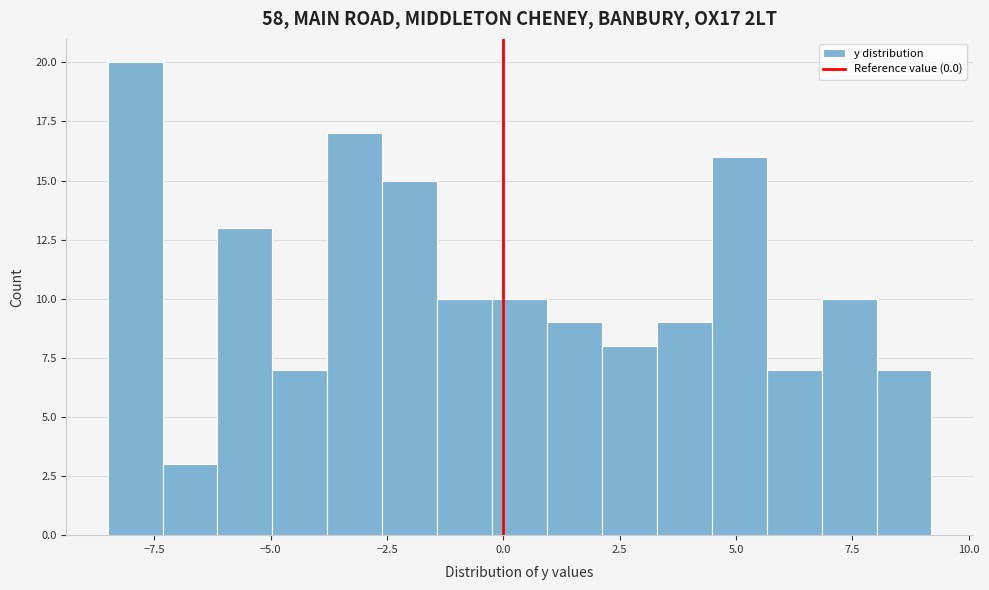

Read against the x-axis, roughly where is the centre of the tallest bar?

-8.0